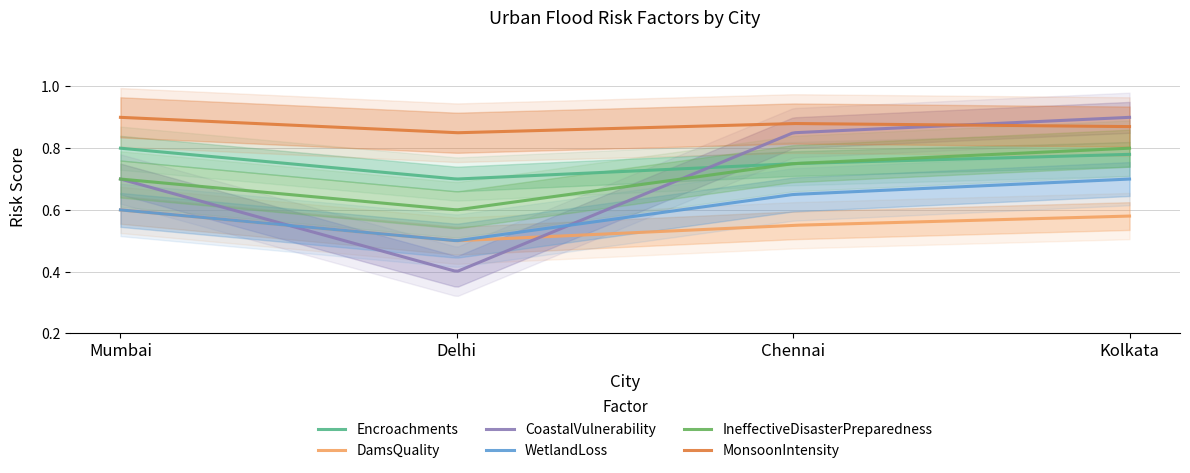

True or false: MonsoonIntensity and Encroachments intersect in this chart.

False